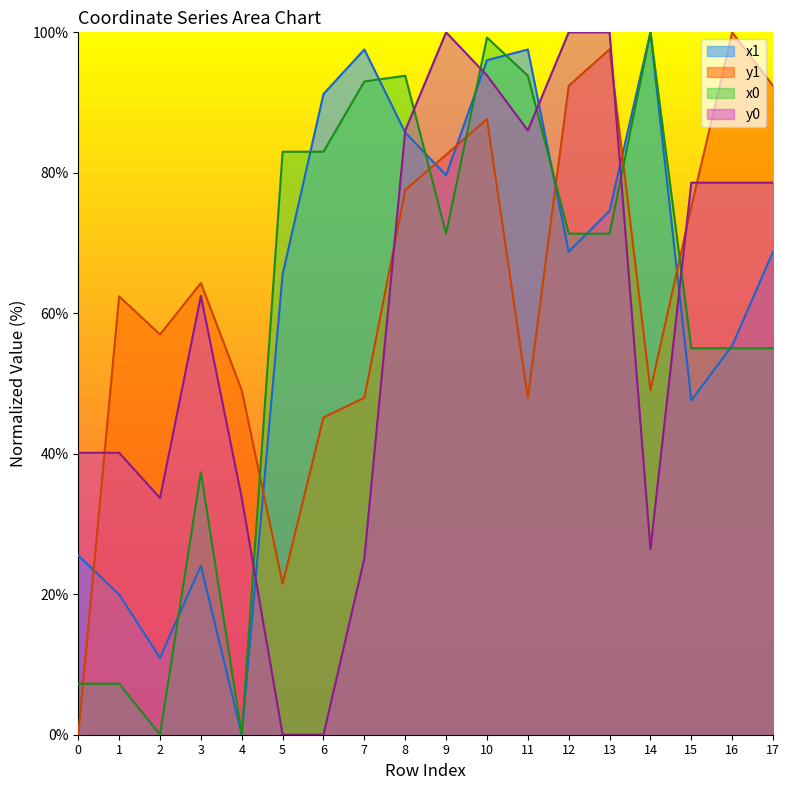

Where is the first local minimum for x0?

2